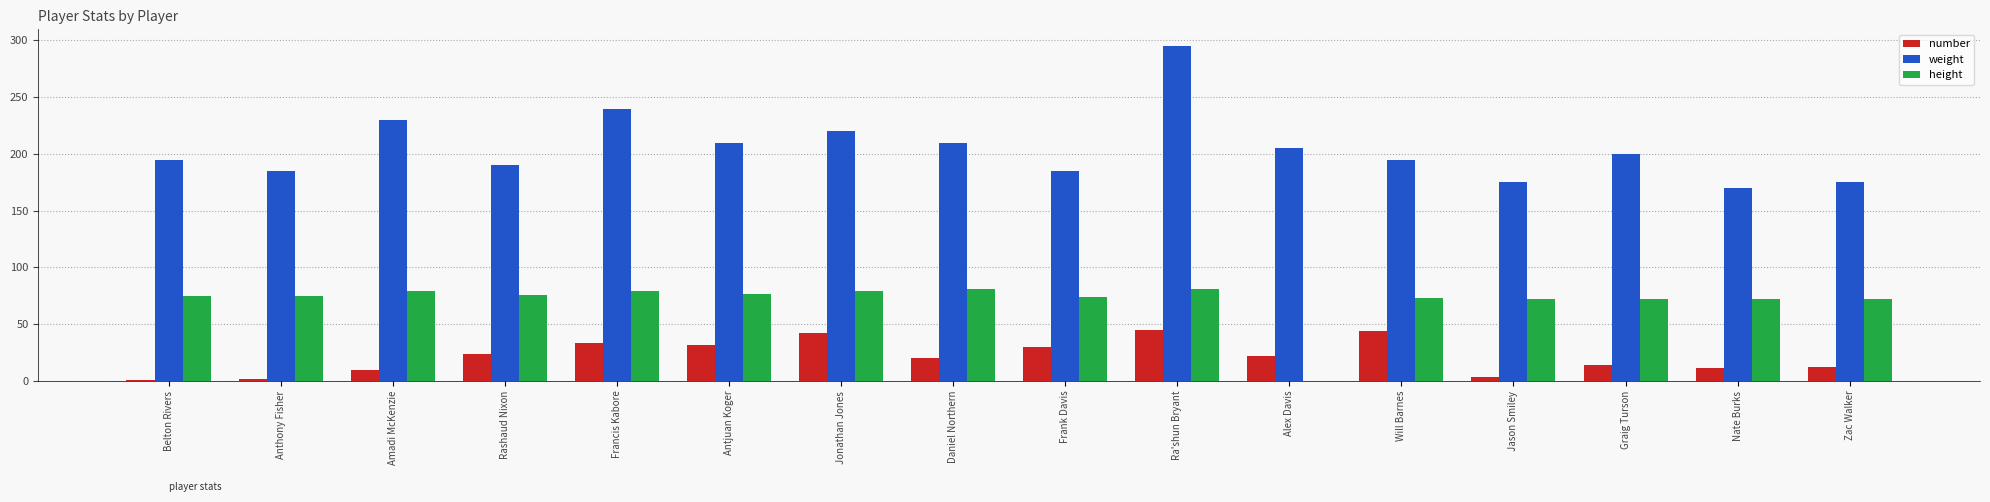

What is the spread (max minus min) of values at Belton Rivers?

194